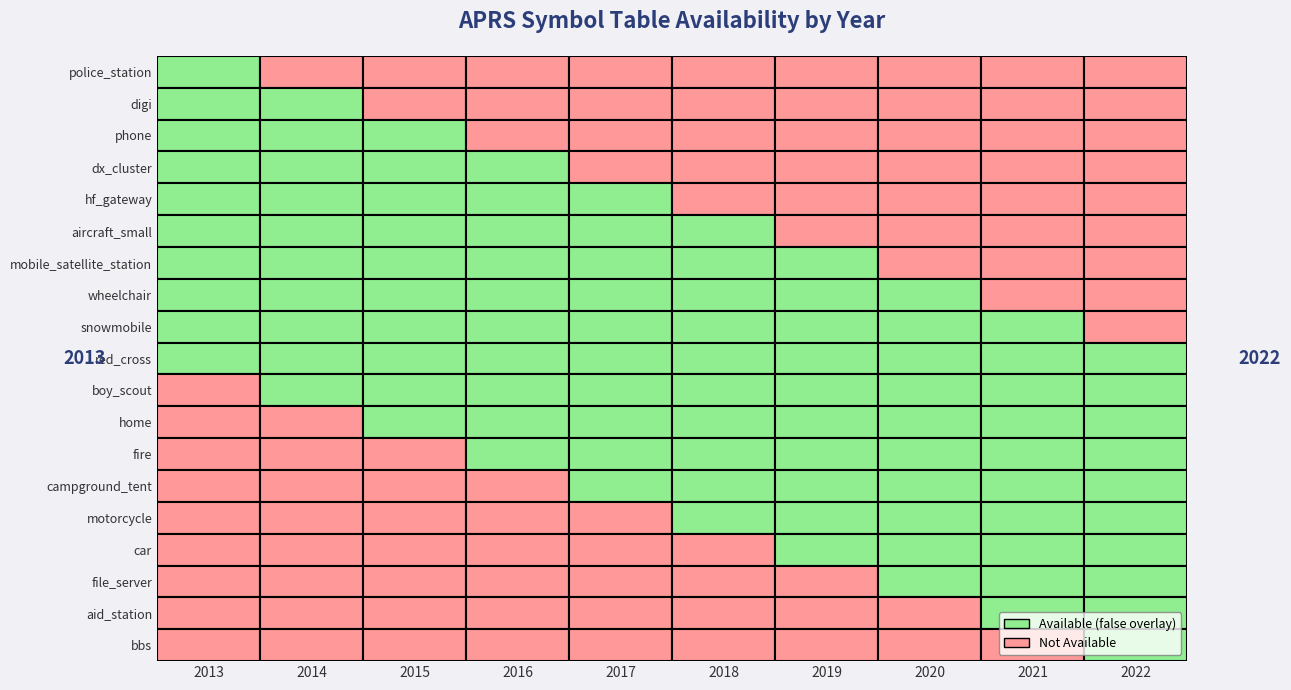

What is the difference between the maximum and minimum values in the boy_scout series?

1